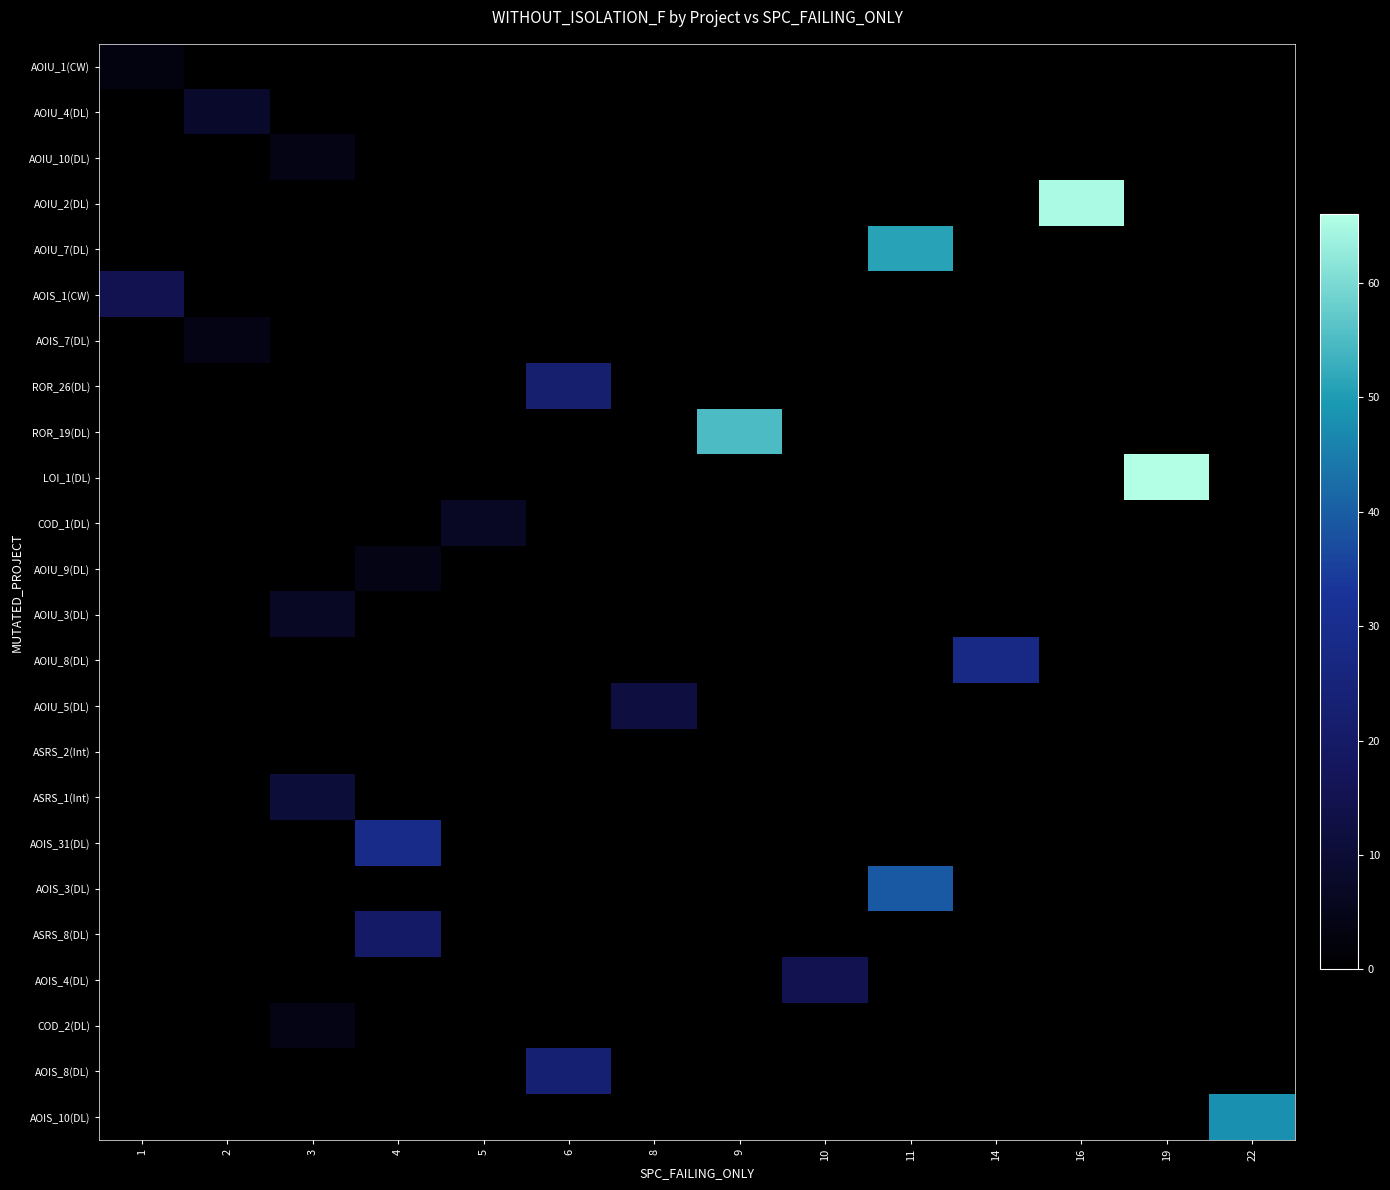

How many distinct data groups are displayed?

24